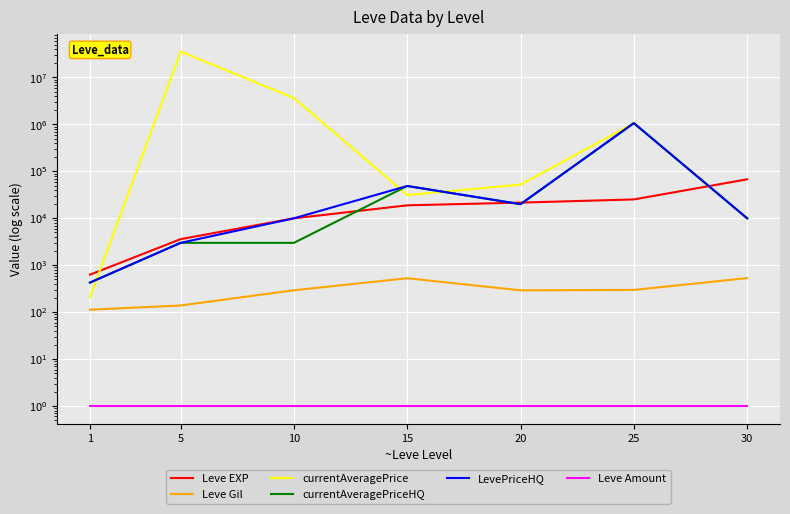

How many distinct data groups are displayed?

6